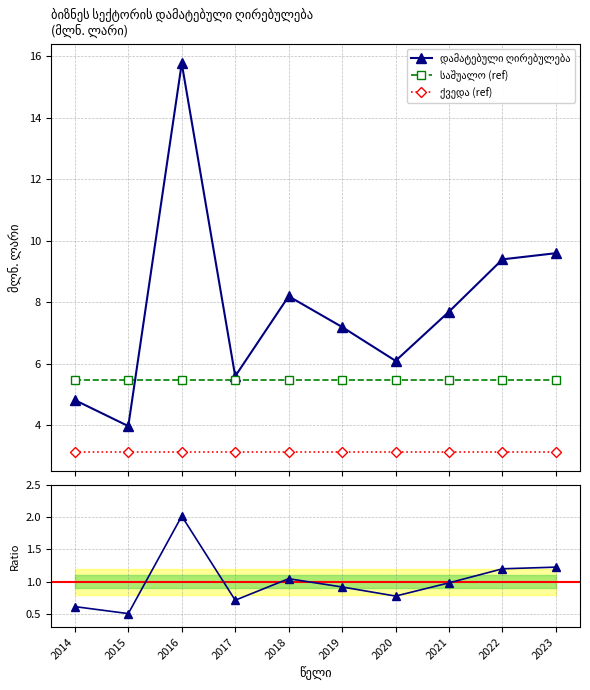

At how many categories does at least one series exceed 5?

10